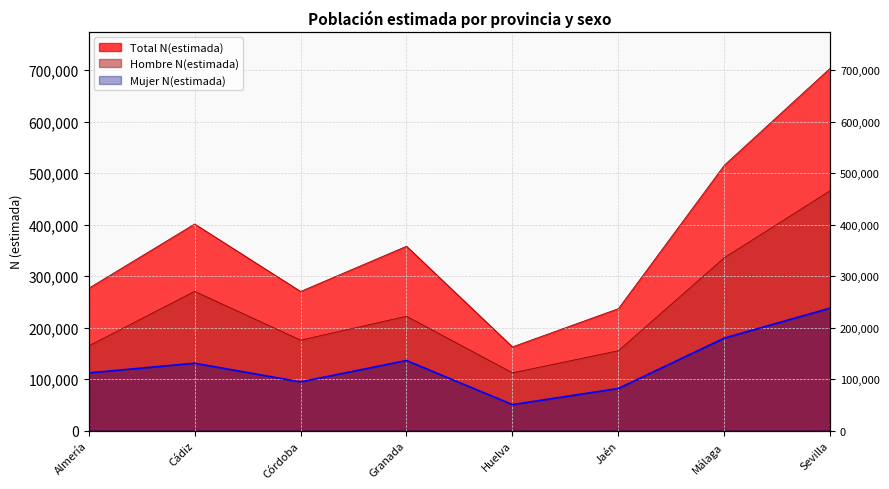

True or false: Mujer N(estimada) and Total N(estimada) intersect in this chart.

False